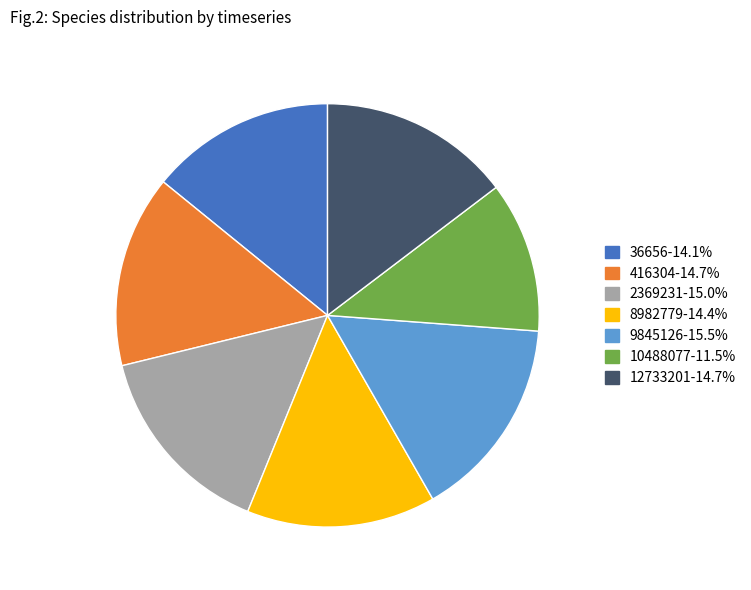

The 36656 slice represents 1% of the pie. True or false?

False